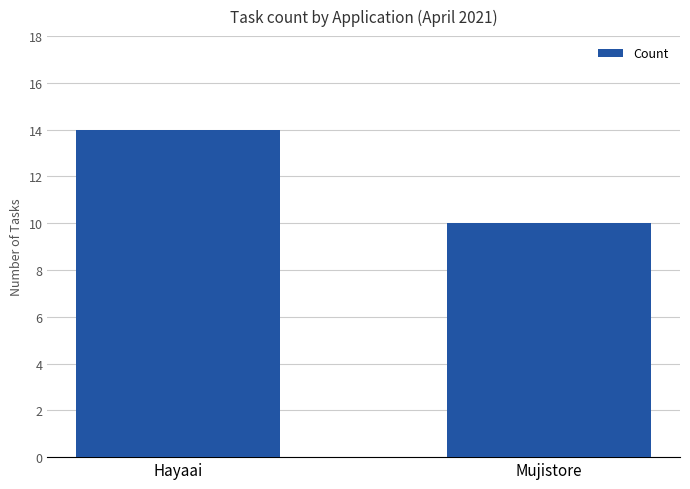

Which label corresponds to the largest value in the chart?

Hayaai